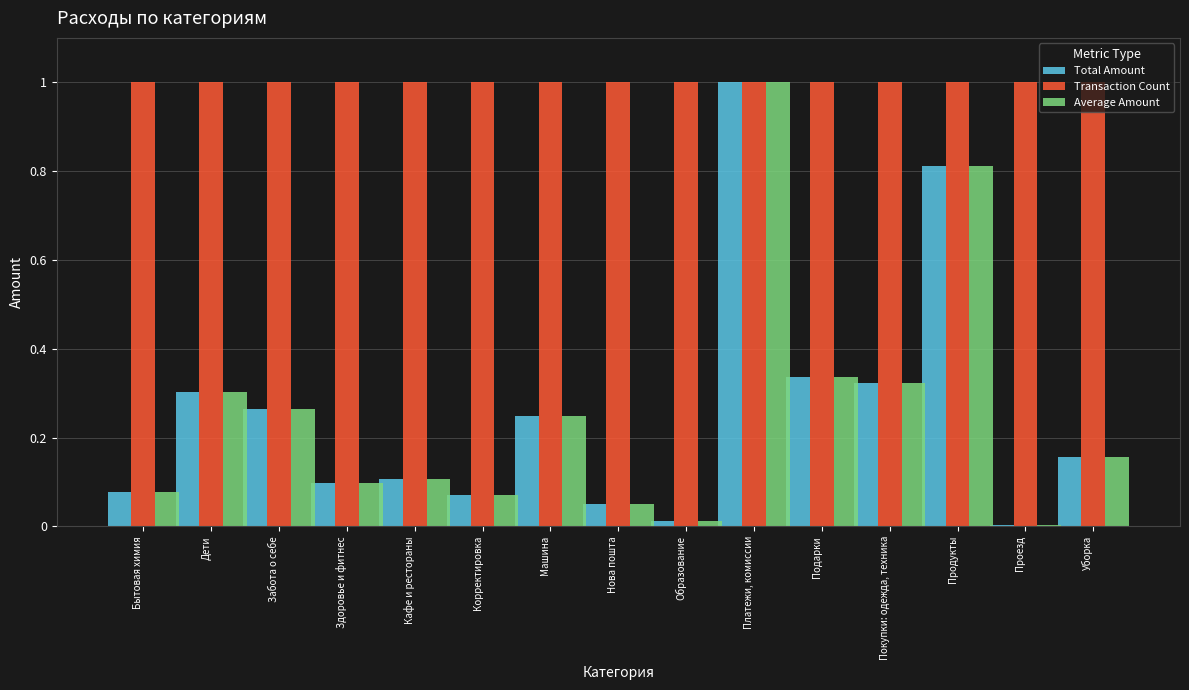

What is the approximate value of Transaction Count at Машина?

1.0